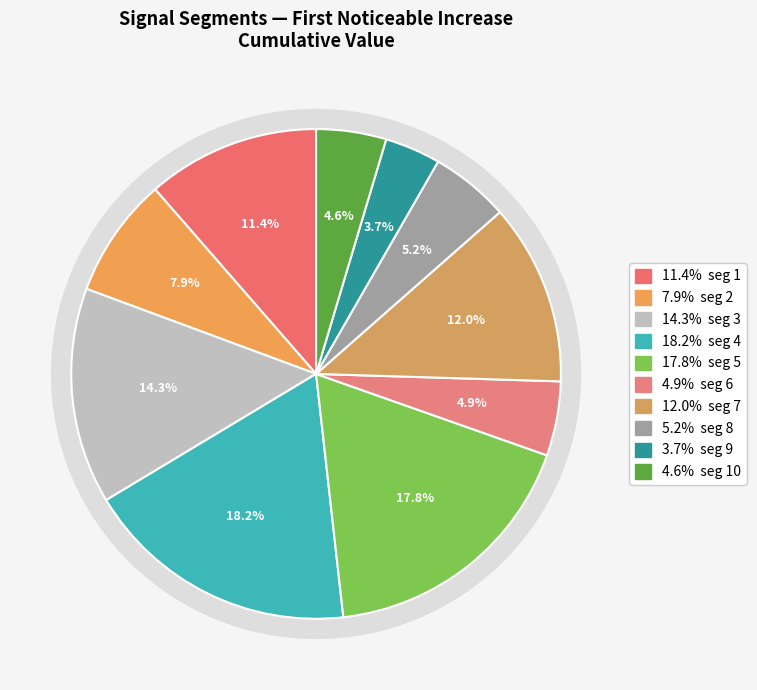

Rank the categories by value from highest to lowest.

segment 4, segment 5, segment 3, segment 7, segment 1, segment 2, segment 8, segment 6, segment 10, segment 9